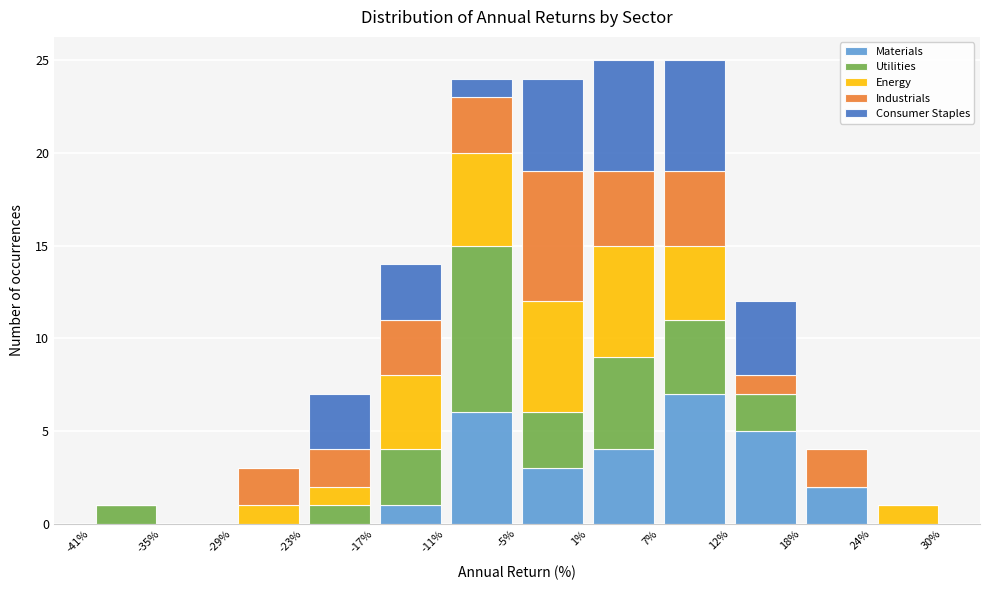

Reading left to right, transcribe this chart: for each stacked bar, give the range it covers on the x-axis and its total height. The values are not printed on the chart, so give them approximately, as read against the axis.

-41% to -35%: 1
-35% to -29%: 0
-29% to -23%: 3
-23% to -17%: 7
-17% to -11%: 14
-11% to -5%: 24
-5% to 1%: 24
1% to 7%: 25
7% to 12%: 25
12% to 18%: 12
18% to 24%: 4
24% to 30%: 1